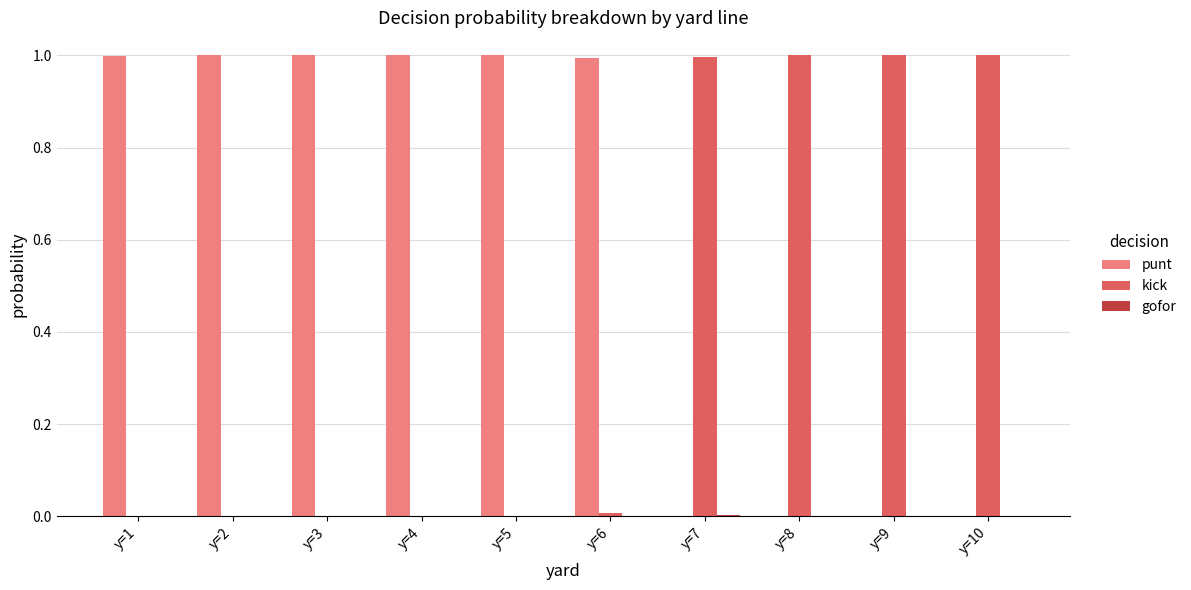

The kick series shows 1.8 at y=7. True or false?

False